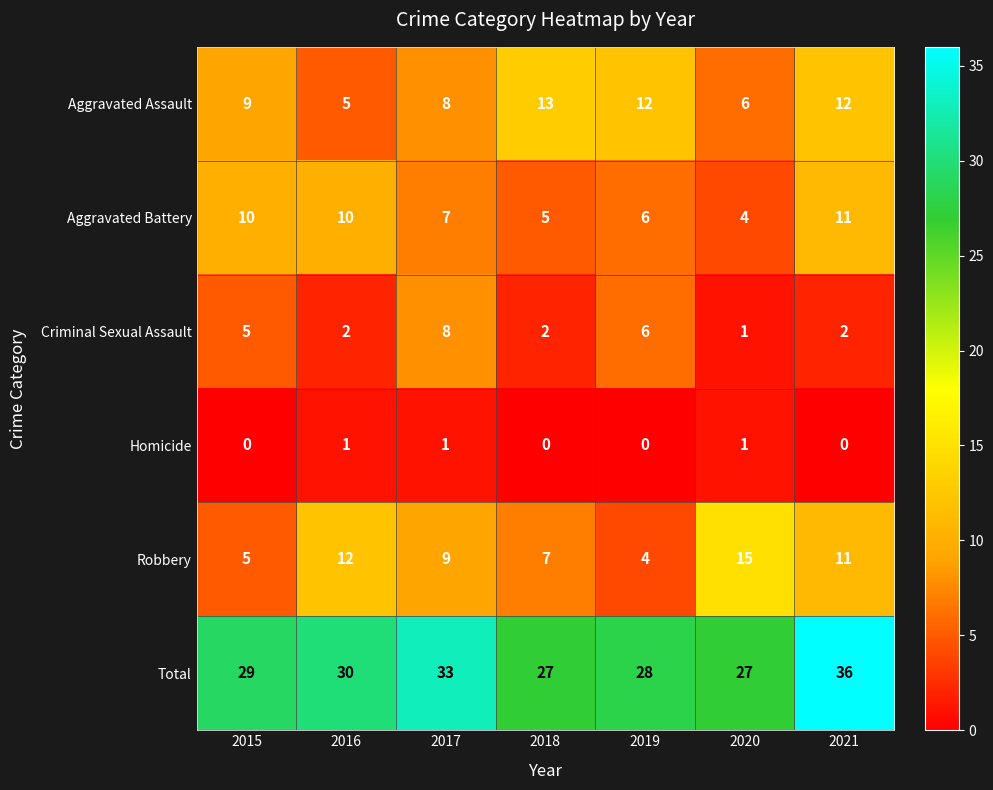

What is the total value across all series at 2019?

56